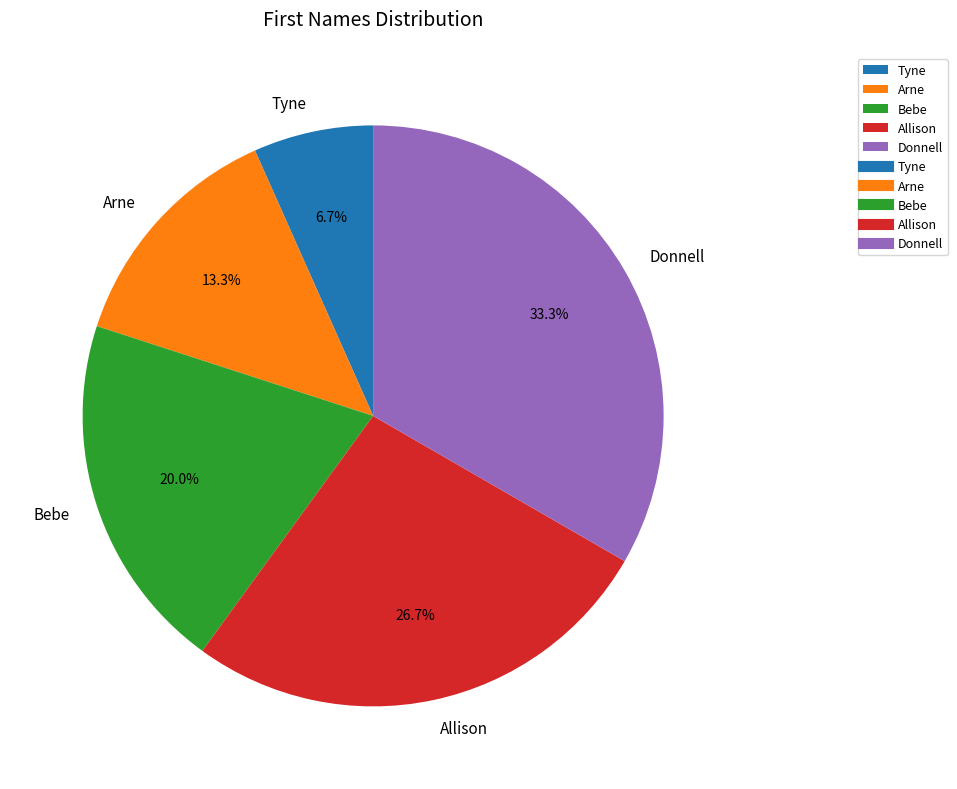

To the nearest percent, what is the difference between the largest and smallest slice percentages?

27%